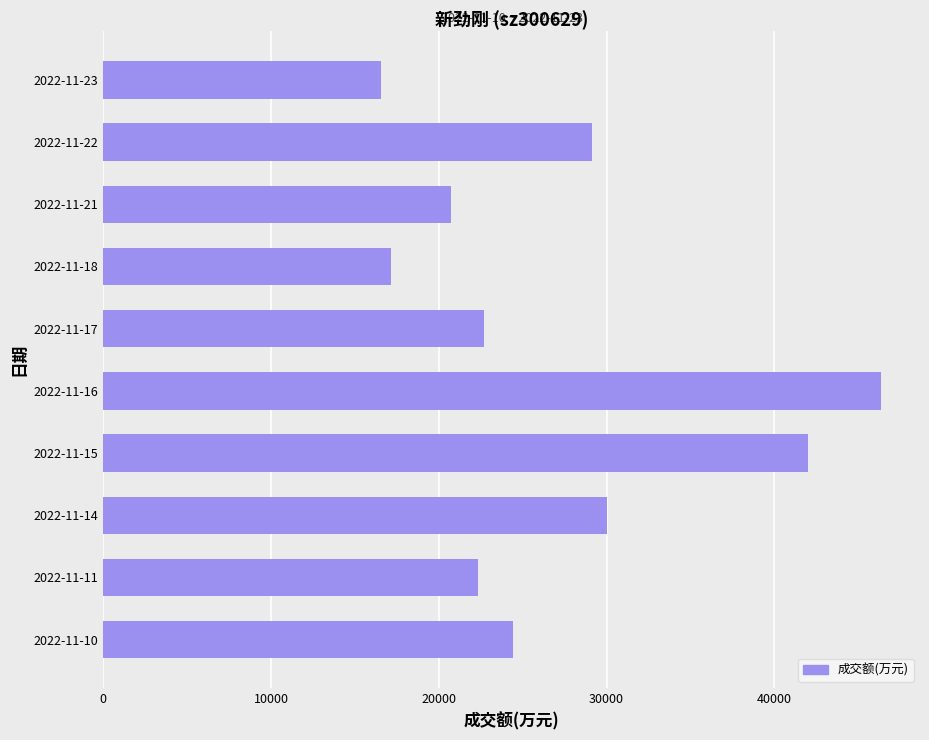

Read the value at 2022-11-16, to the nearest 10.

46360